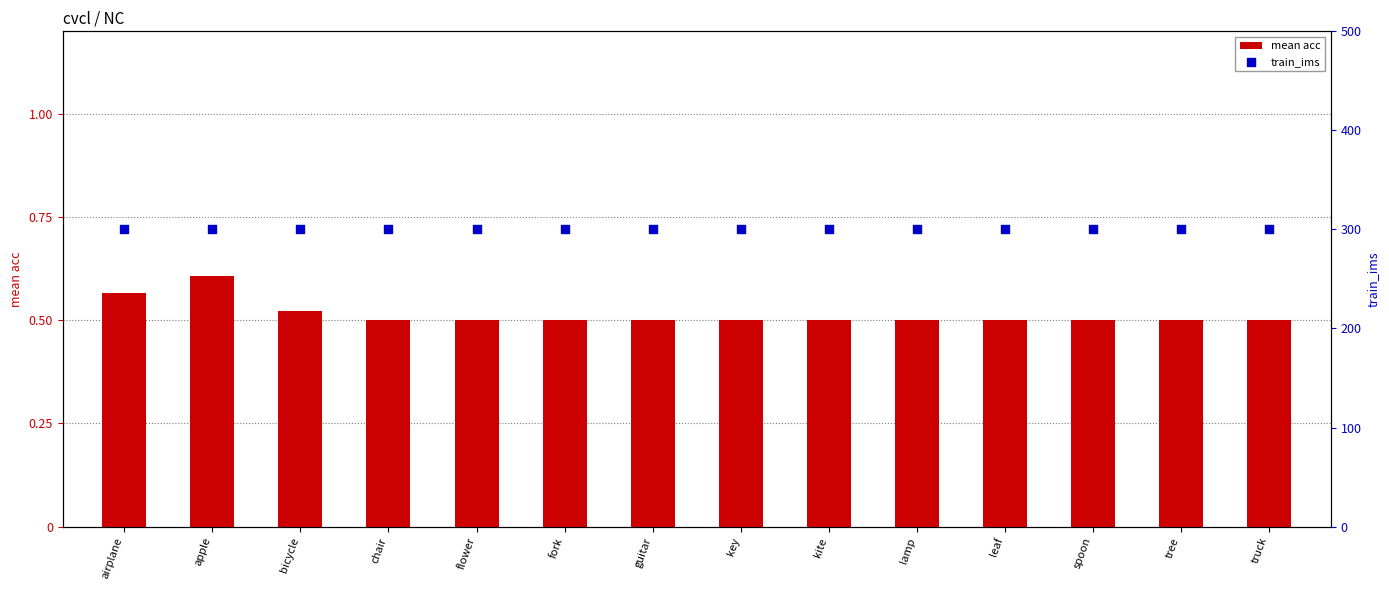

Which series contains the highest Y value?

train_ims